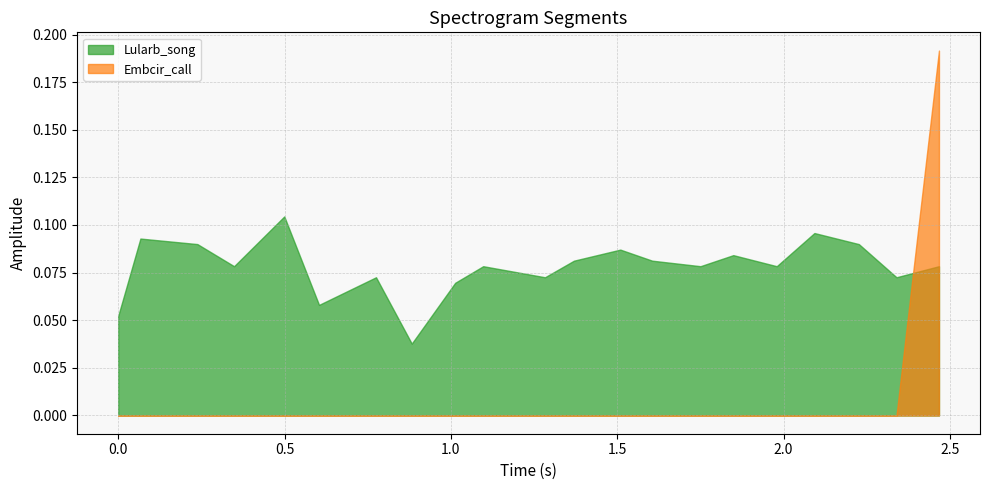

How many interior local valleys does the Lularb_song series have?

7